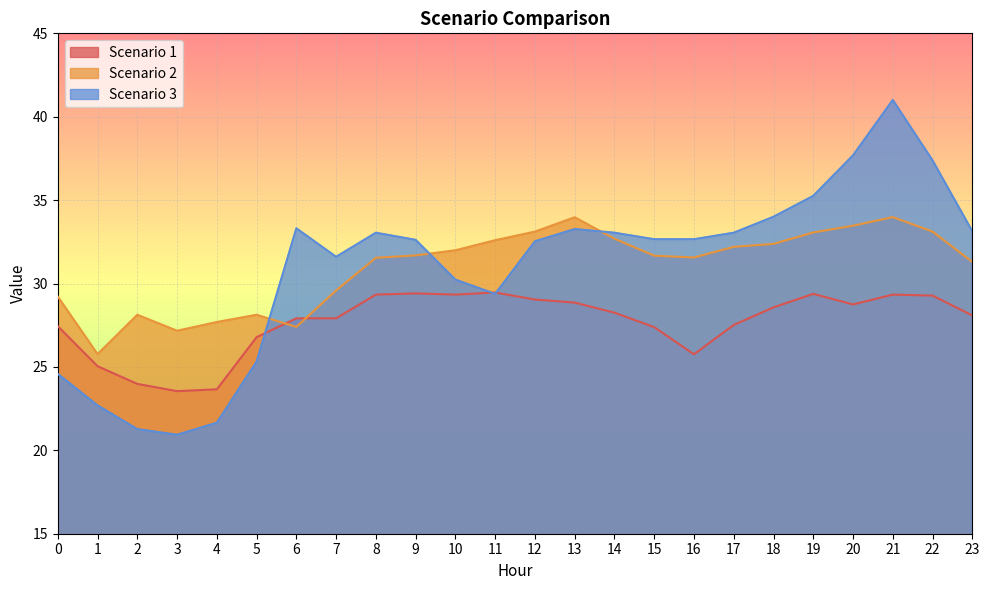

What is the difference between the maximum and second lowest values in the Scenario 1 series?

5.8